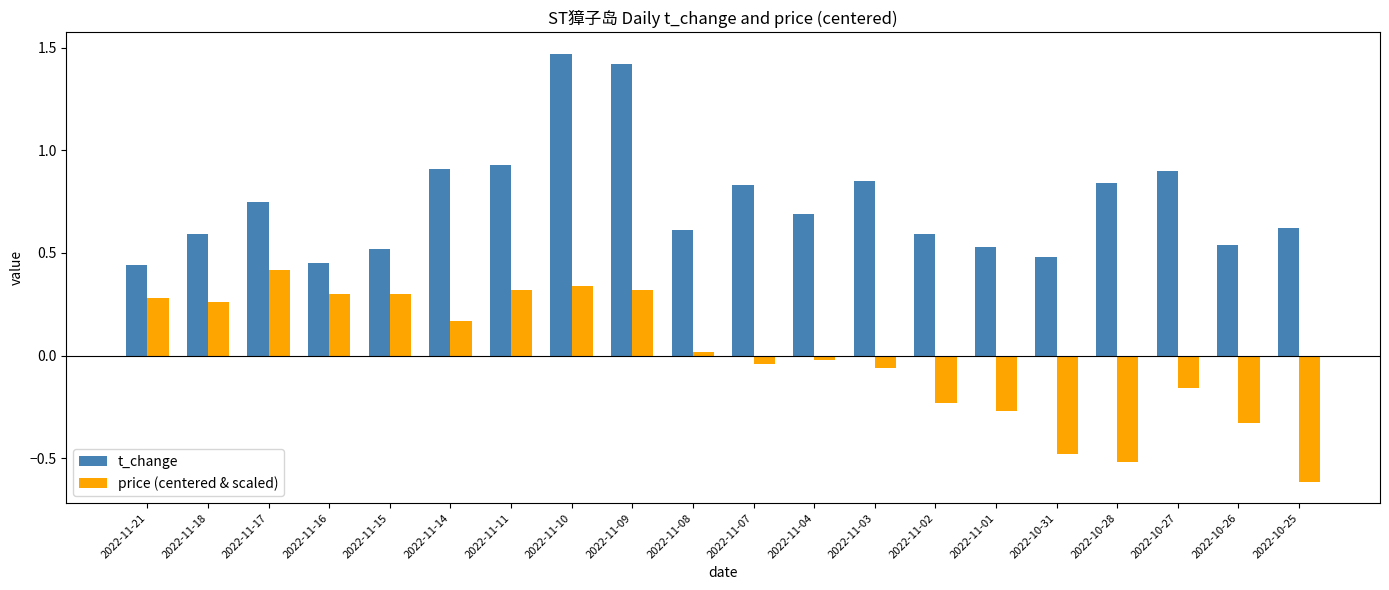

True or false: price (centered & scaled) has a value of 0.3 at 2022-11-09.

True